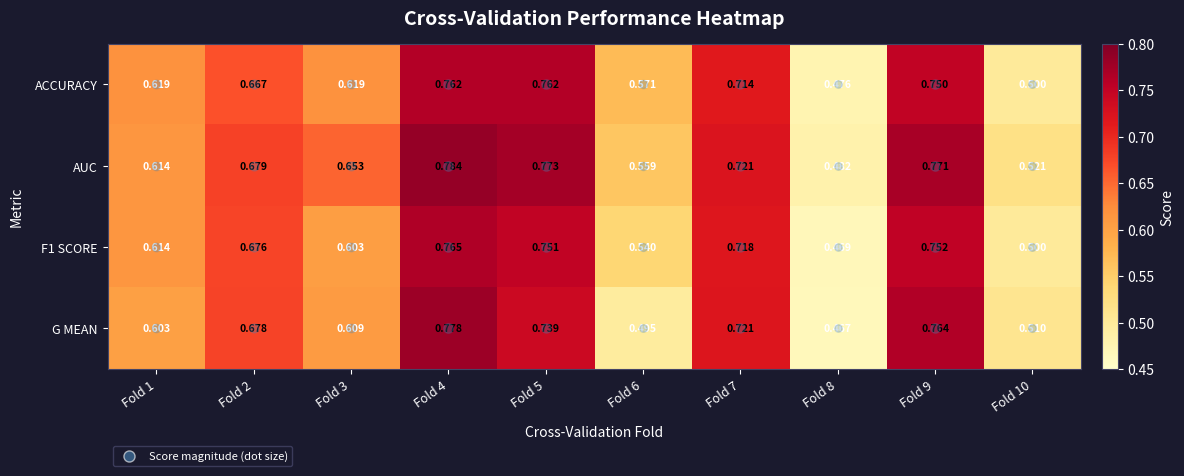

Which series has the widest spread of values?

G MEAN